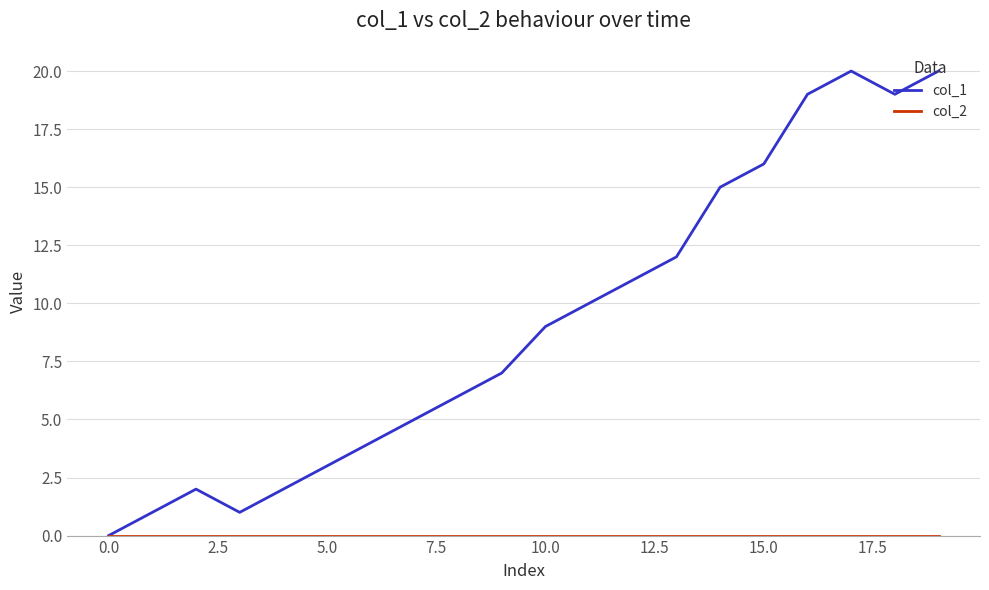

Which series has the widest spread of values?

col_1